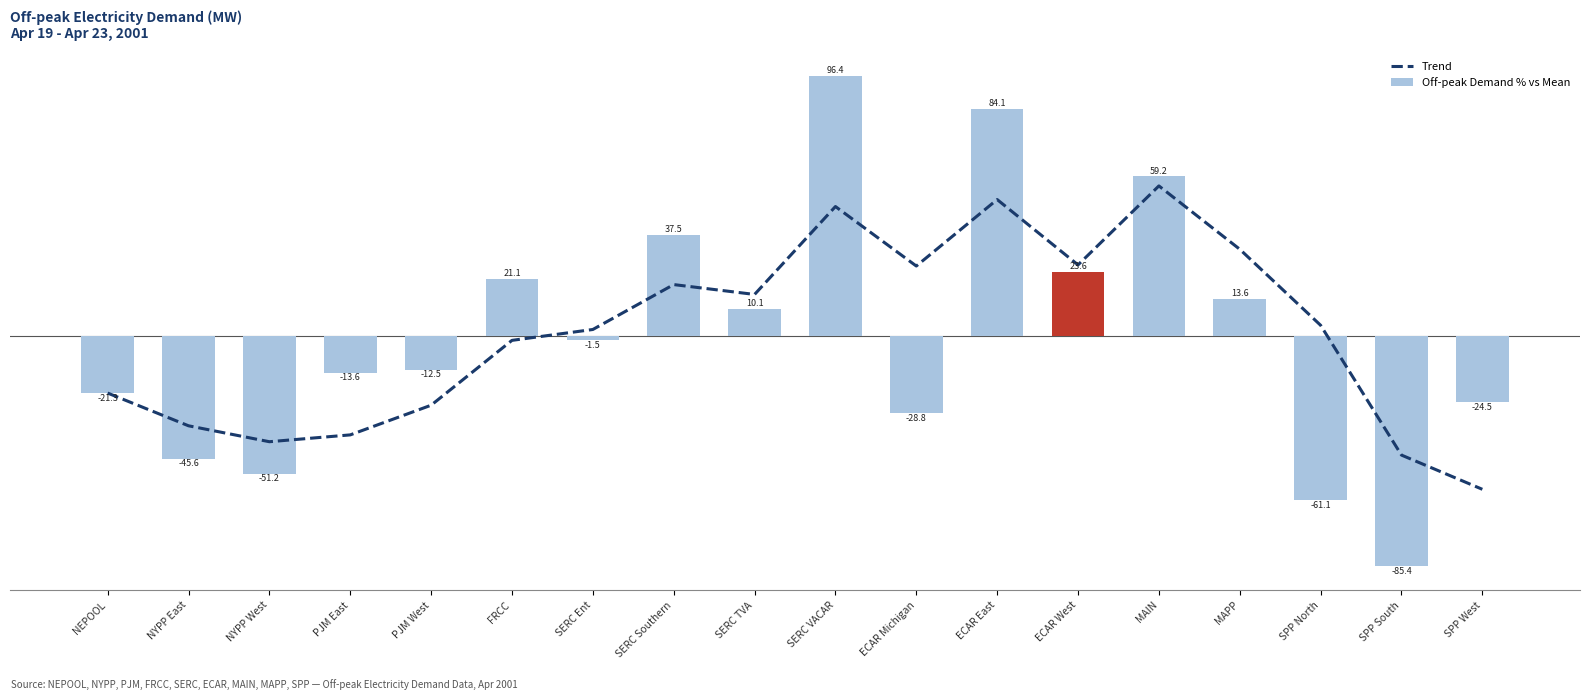

True or false: Off-peak Demand % vs Mean has a value of -12.5 at PJM West.

True